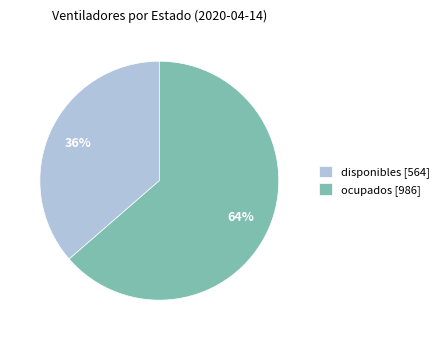

Does disponibles account for over 50% of the chart?

No